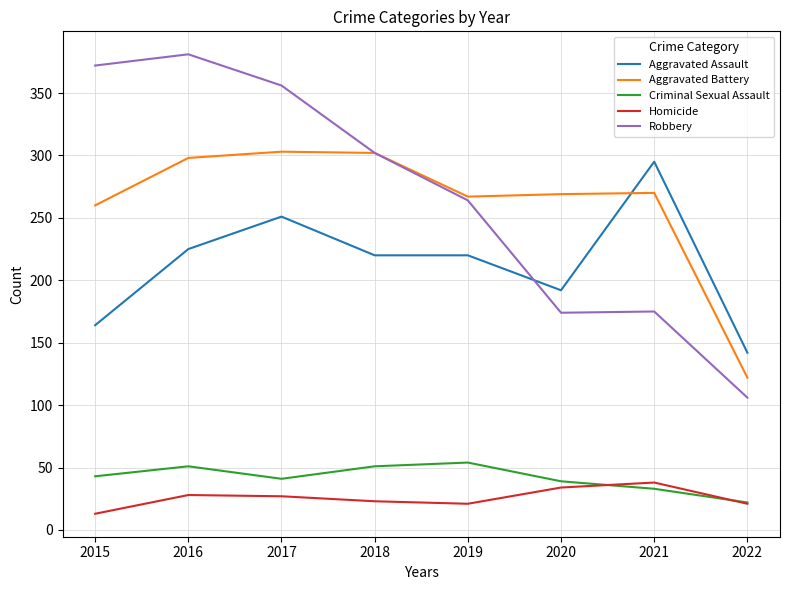

At which label does Aggravated Battery reach its minimum?

2022